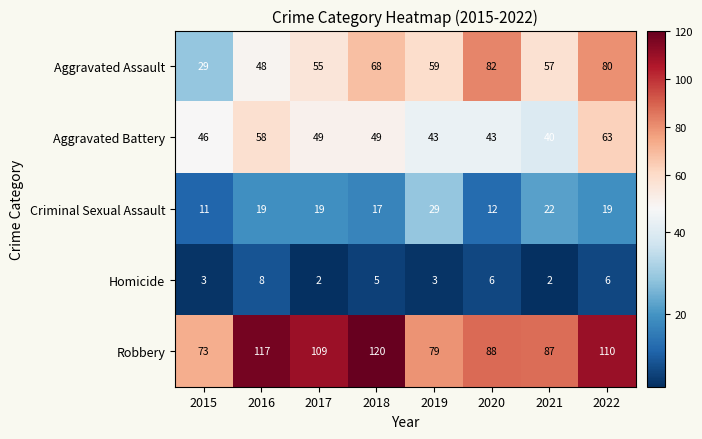

The value of Robbery at 2021 is 87. True or false?

True